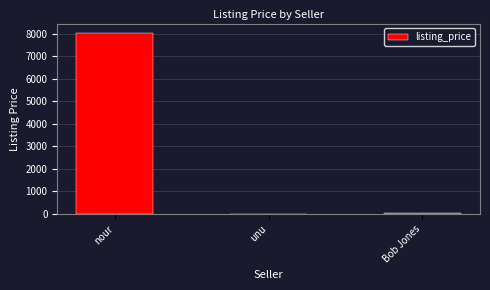

What is the sum of the values at Bob Jones and unu?

70